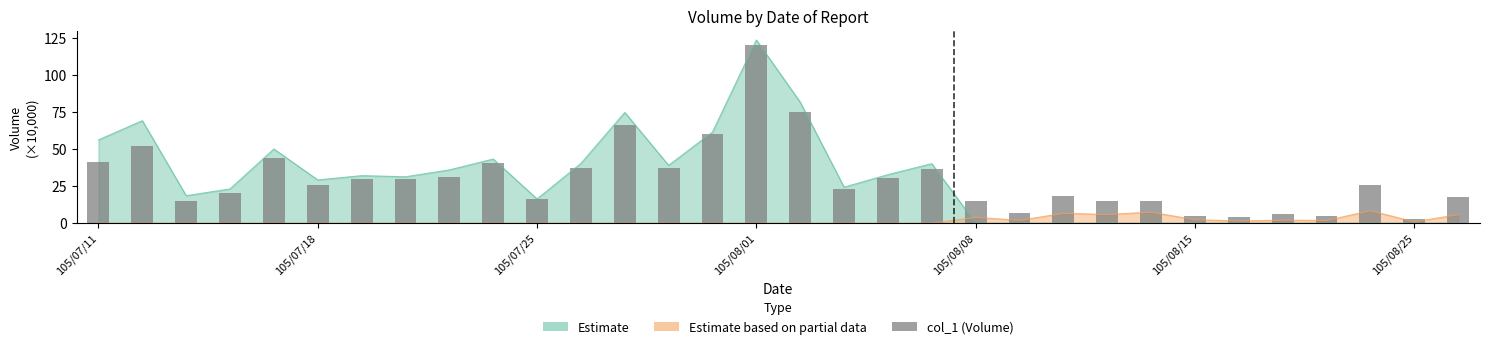

What is the change in value from 16 to 30?

-72.0